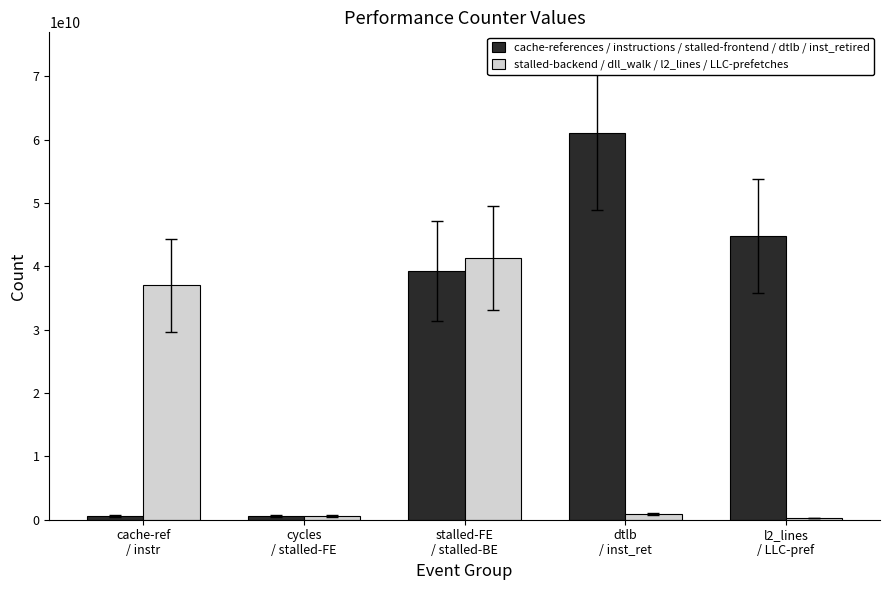

True or false: stalled-backend / dll_walk / l2_lines / LLC-prefetches has a value of 65006407366 at stalled-FE
/ stalled-BE.

False